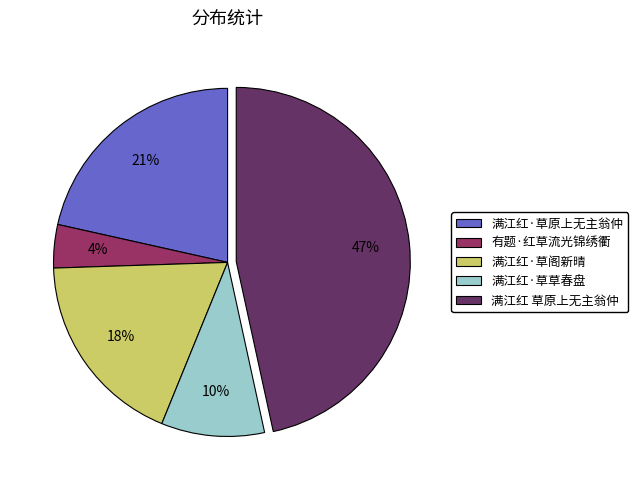

Which category has the biggest portion of the pie?

满江红 草原上无主翁仲